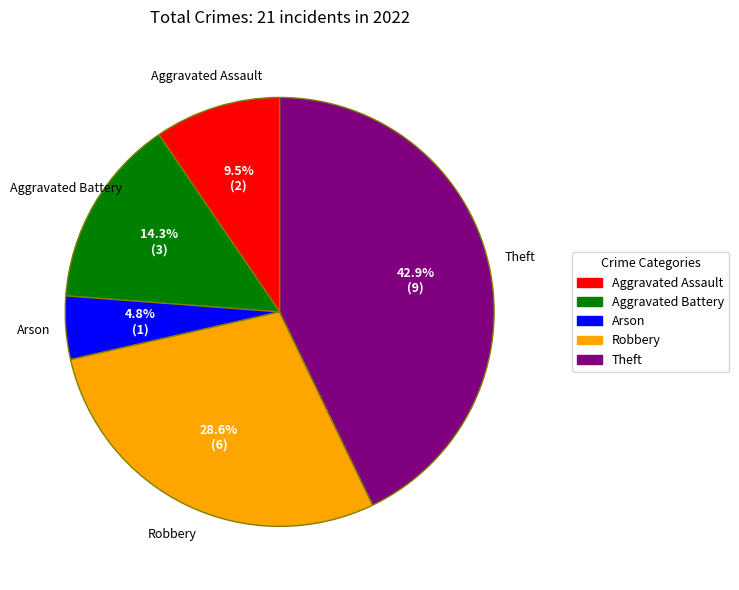

To the nearest percent, what is the average slice percentage?

20%